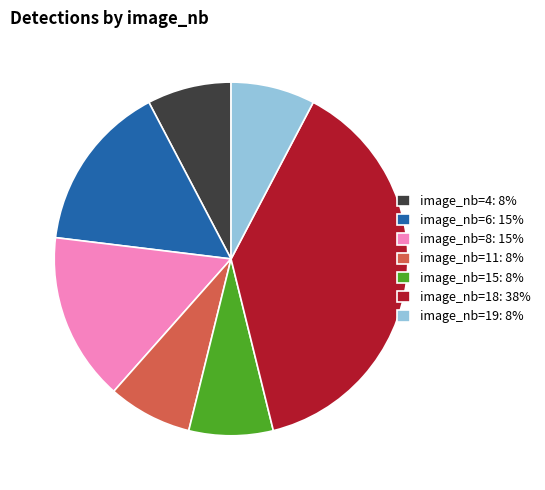

Which category has the biggest portion of the pie?

image_nb=18: 38%